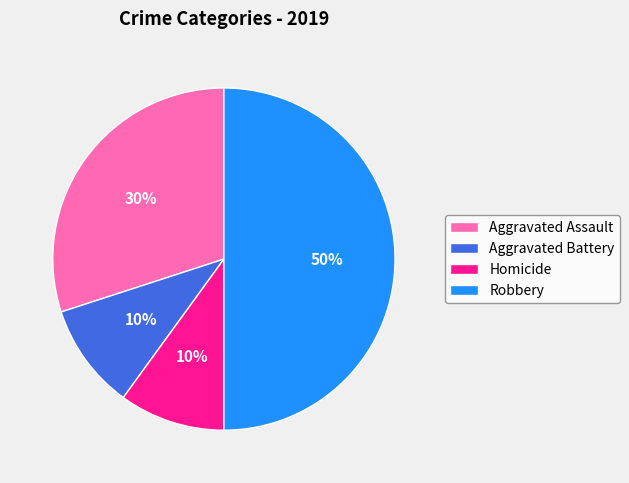

To the nearest percent, what is the difference between the largest and smallest slice percentages?

40%